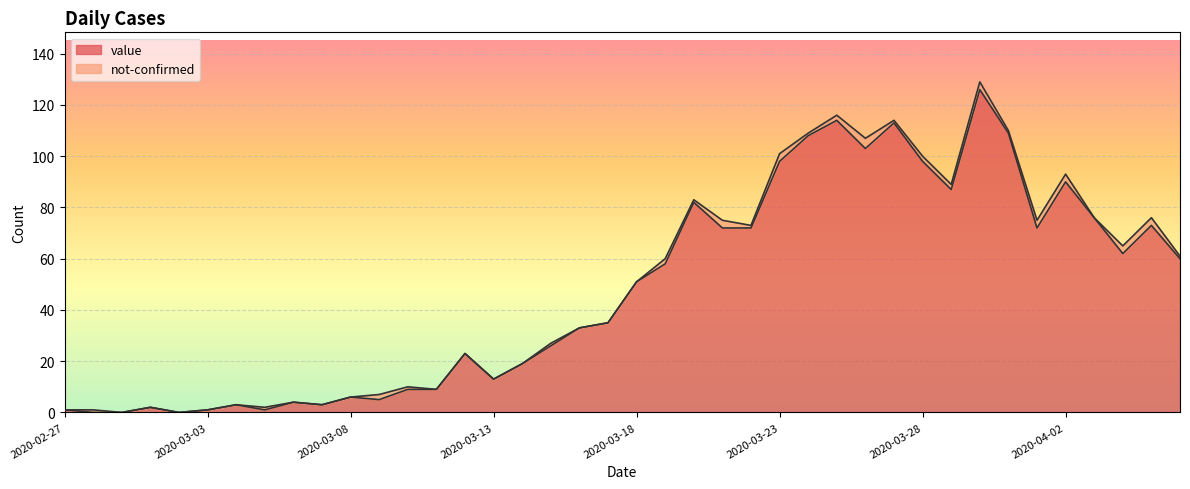

How many lines are shown in the chart?

2